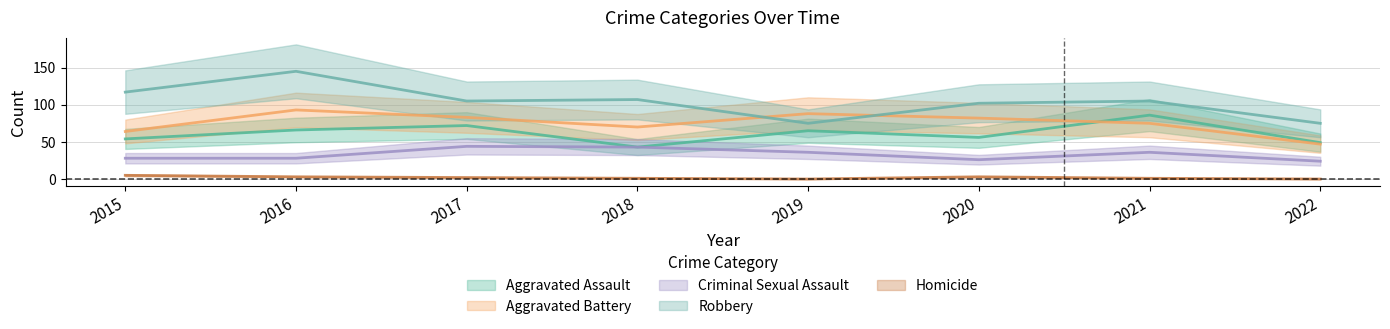

Where is the first local maximum for Robbery?

2016